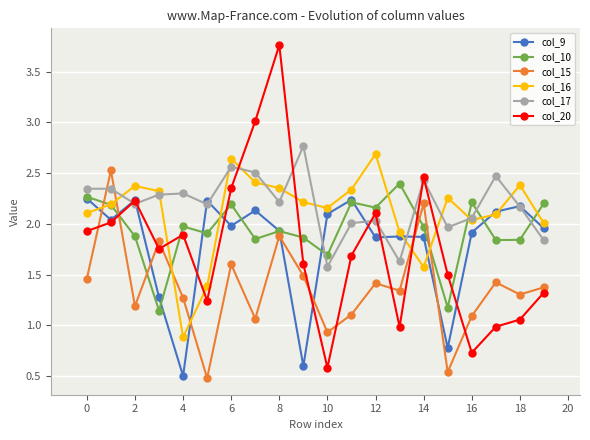

Which series has the largest total across all categories?

col_17